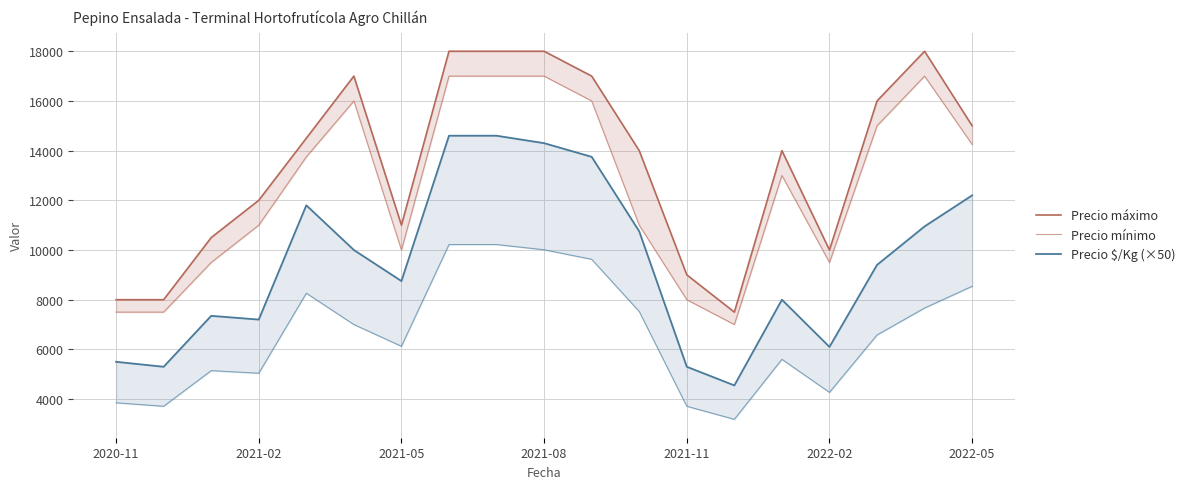

What is the maximum value shown in the chart?

18000